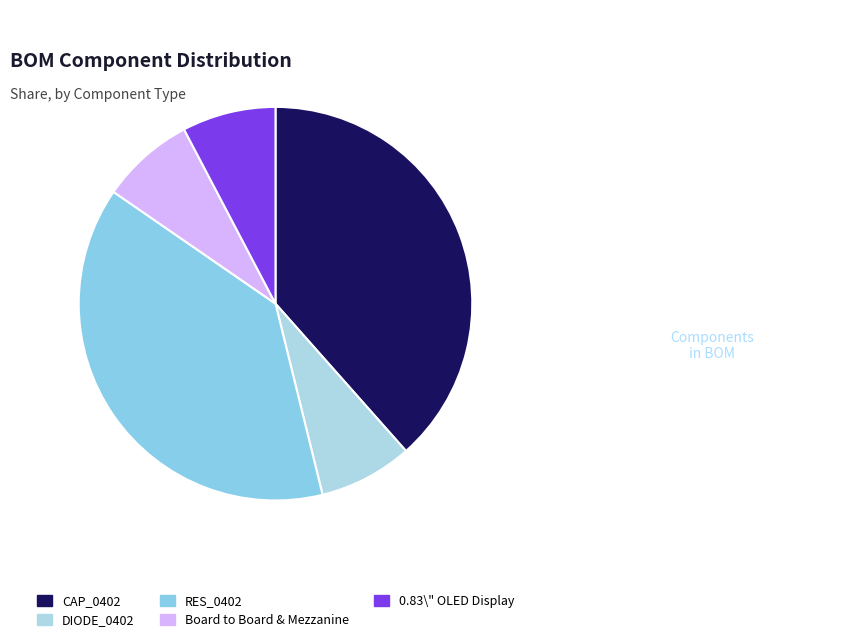

Count the number of slices in the pie.

5